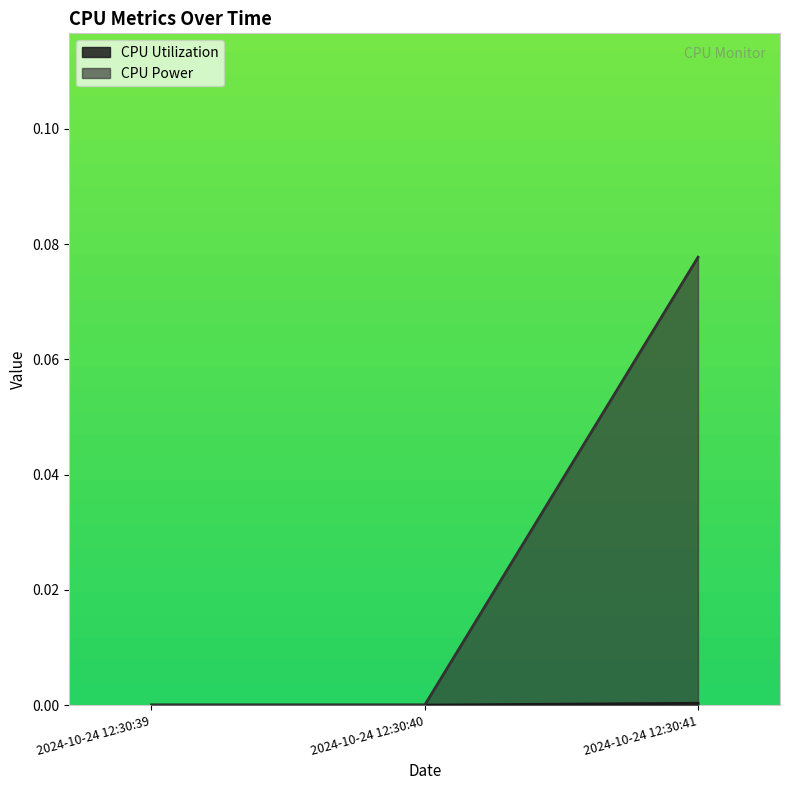

What is the difference between the highest and lowest values at 2024-10-24 12:30:41?

0.1